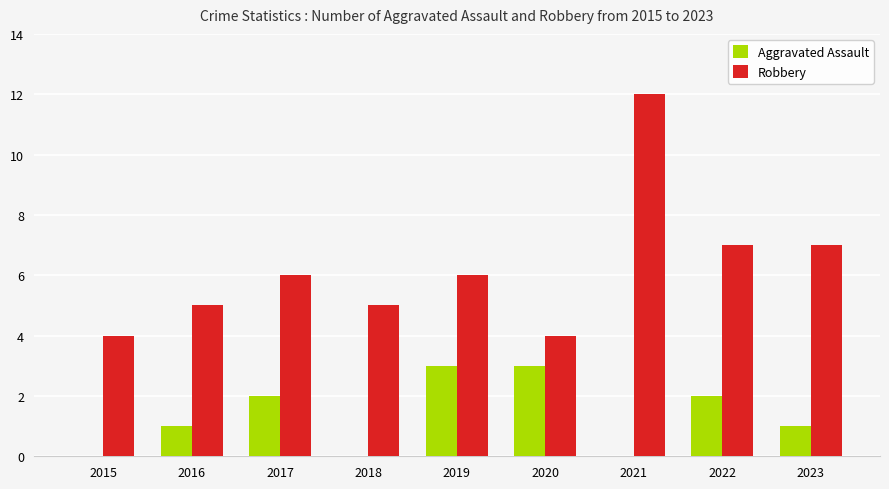

What is the sum of the Robbery values at 2020 and 2019?

10